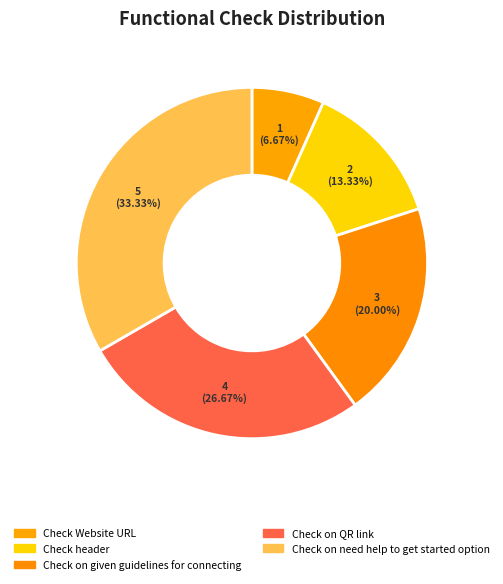

What is the largest slice in the pie chart?

Check on need help to get started option